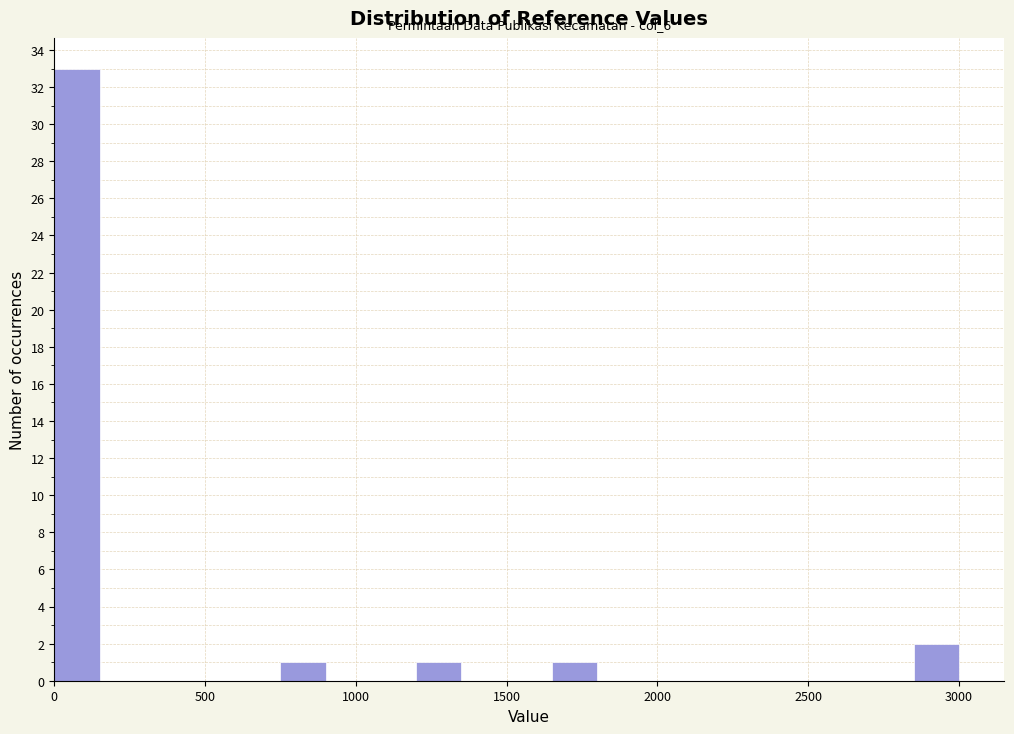

Read against the x-axis, roughly where is the centre of the tallest bar?

100